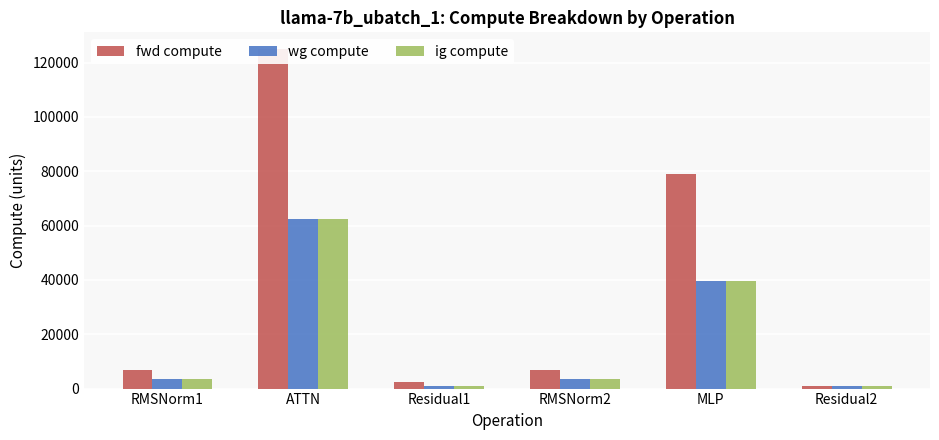

List the series in order of their peak value, lowest first.

wg compute, ig compute, fwd compute